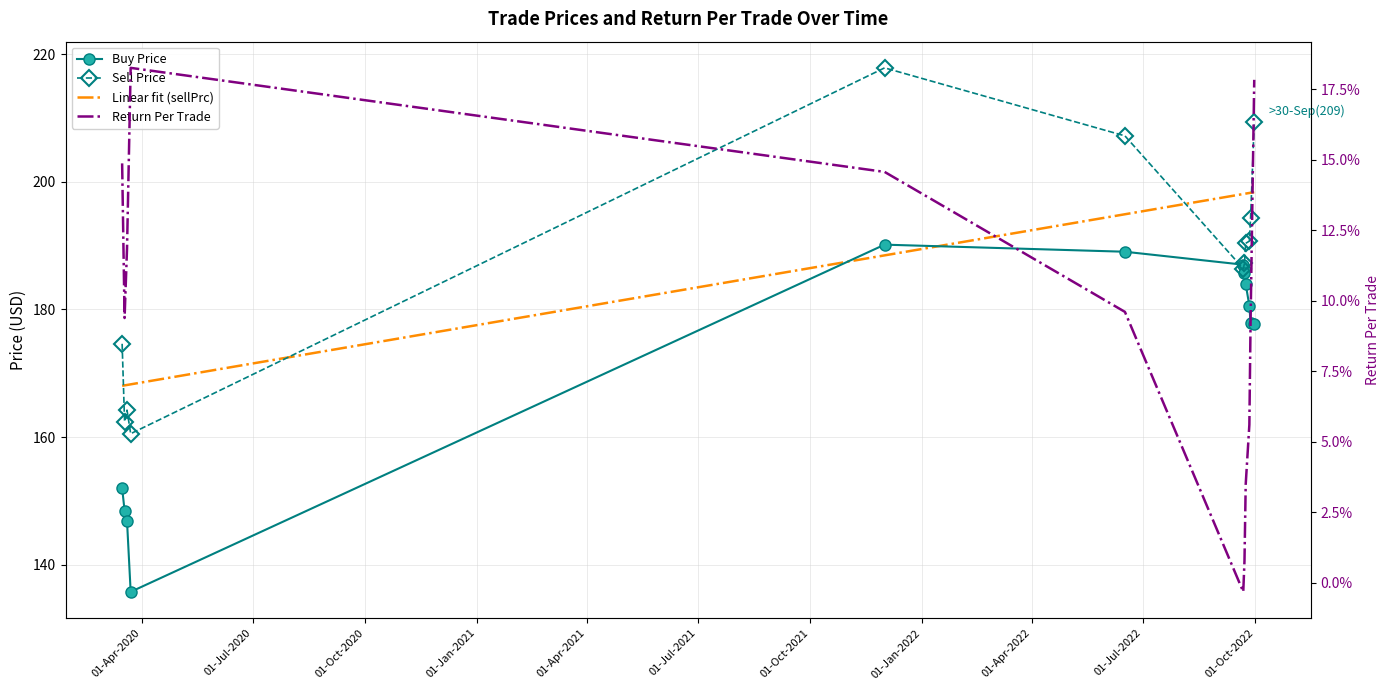

What is the average value of the buyPrc series?

171.3